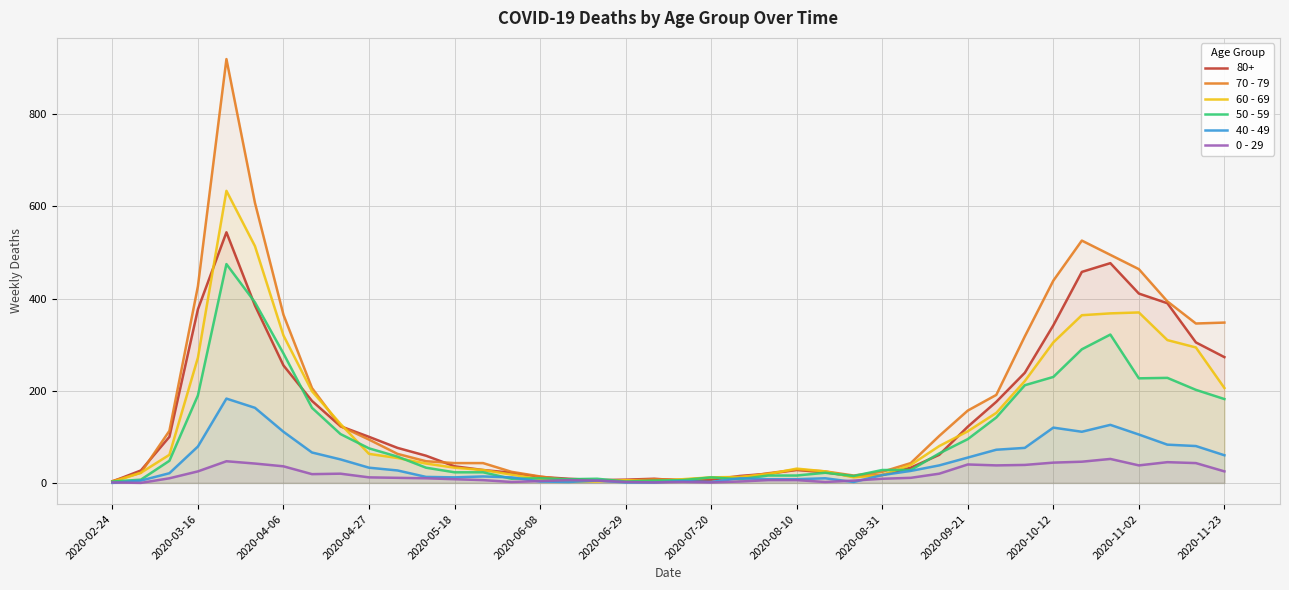

How many lines are shown in the chart?

6